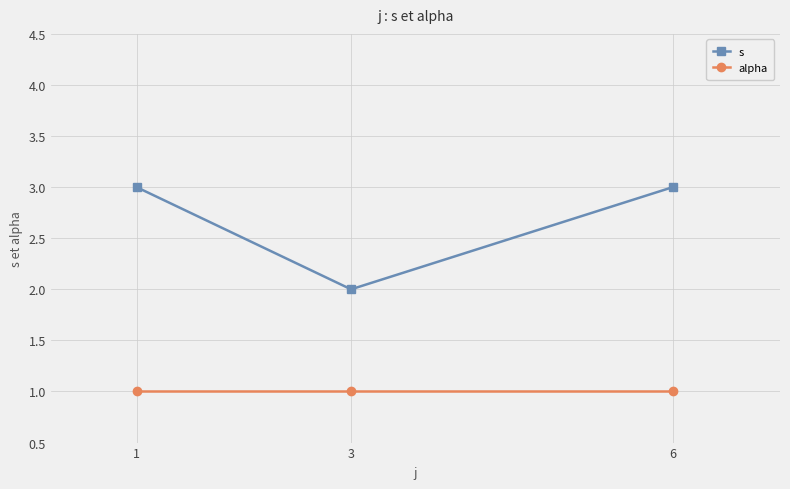

What is the maximum value for s?

3